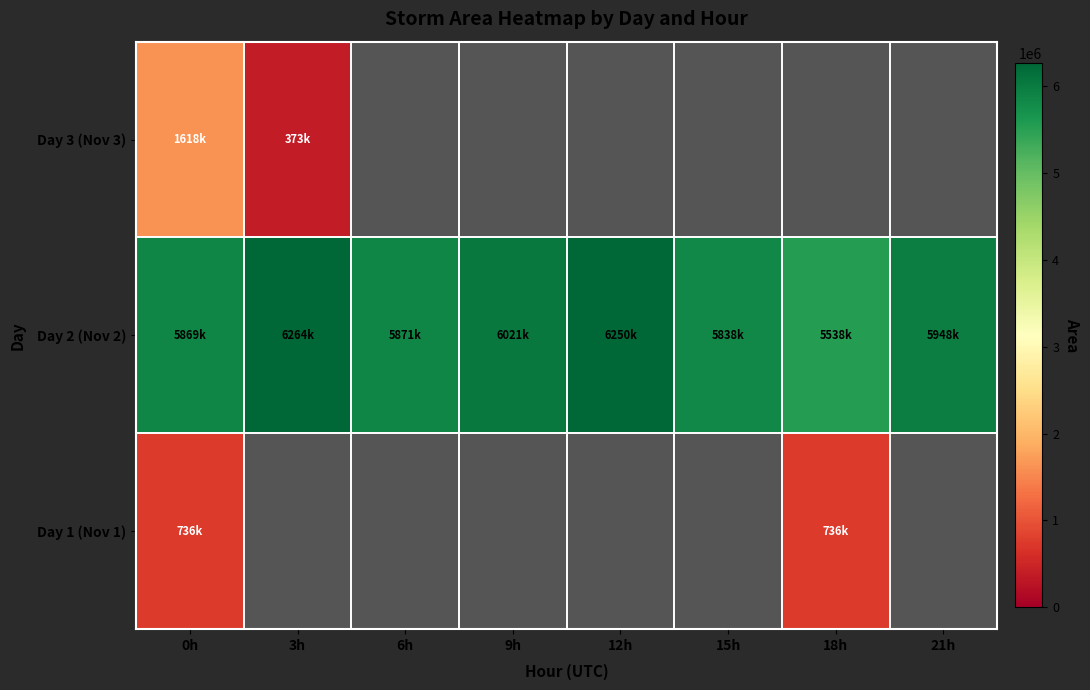

True or false: Day 2 (Nov 2) has a value of 6021250.0 at 9h.

True